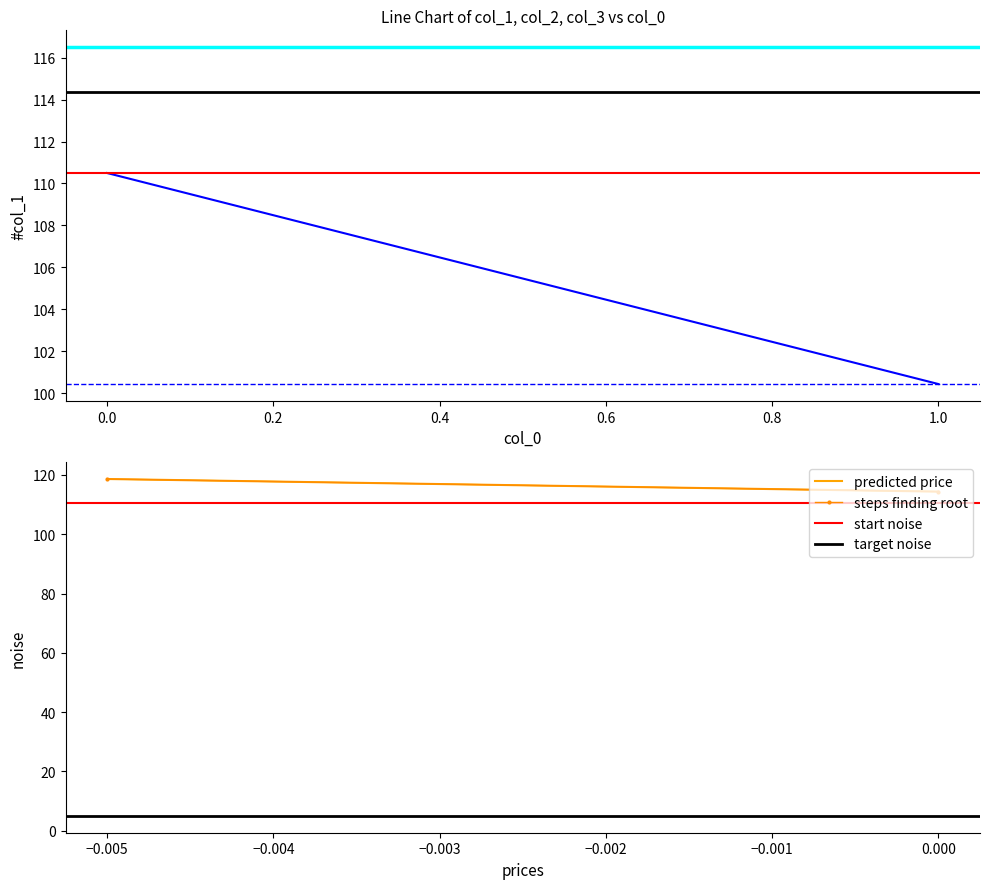

Which series changed the most between −0.2 and 0.0?

col_1